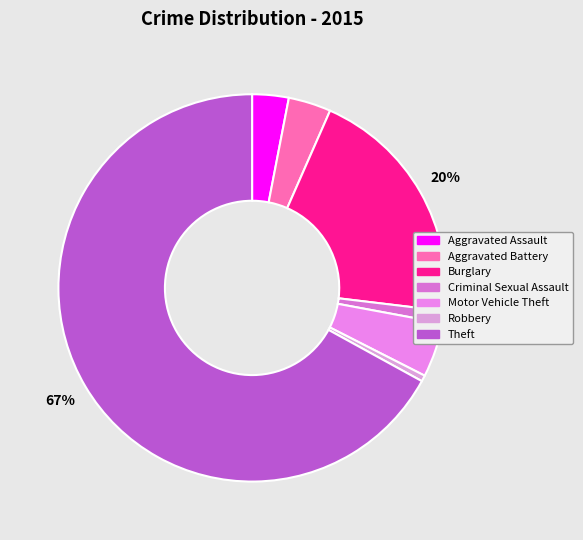

Which category has the biggest portion of the pie?

Theft